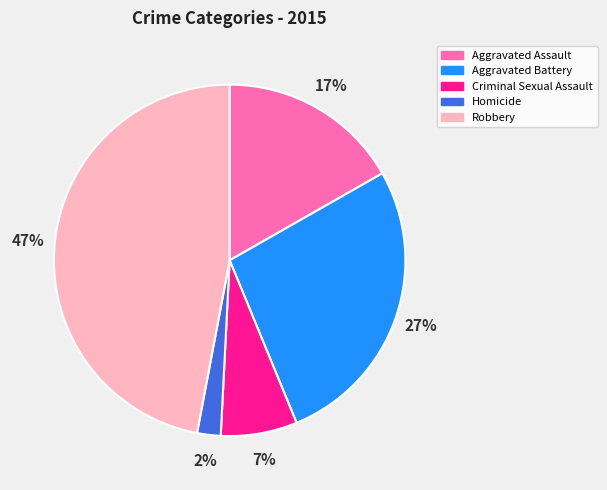

Between Criminal Sexual Assault and Aggravated Battery, which is larger?

Aggravated Battery